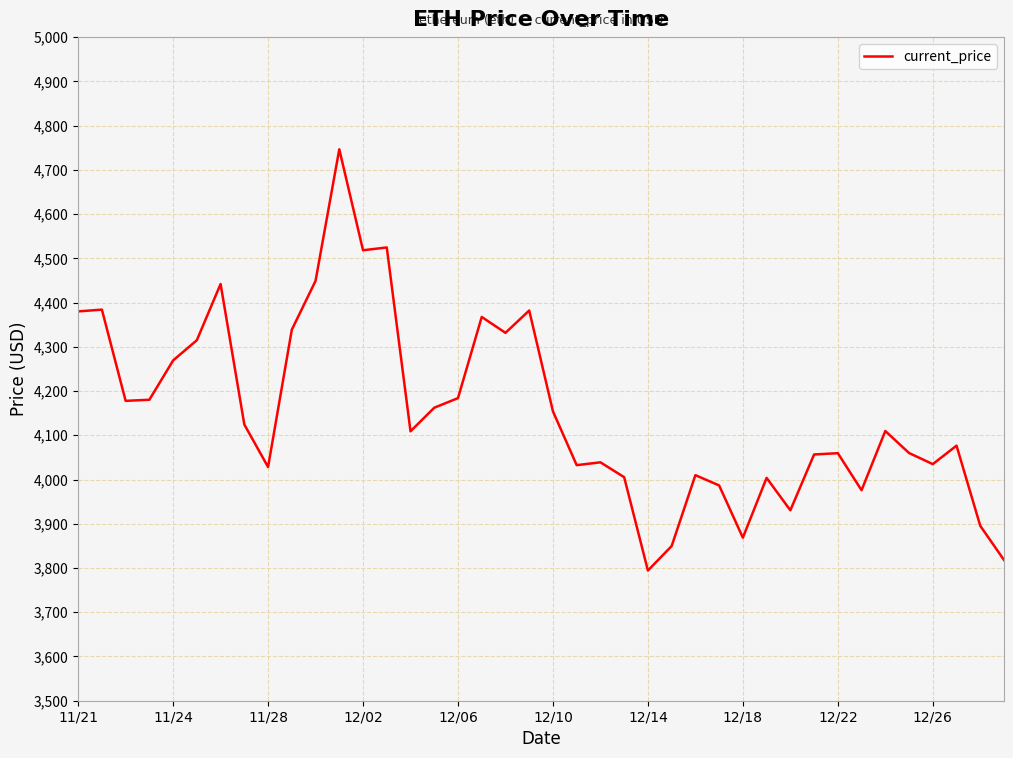

What is the difference between the maximum and minimum values?

952.1